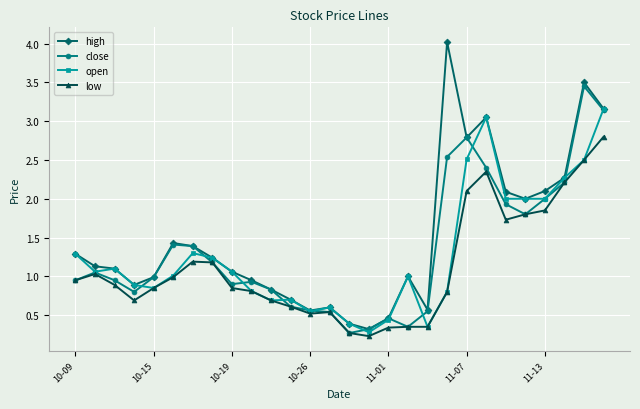

Count the number of categories in the chart.

28